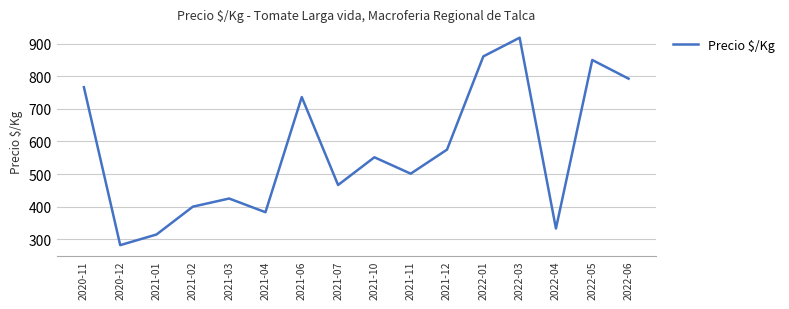

Is it true that the value at 2022-01 is 861.0?

True